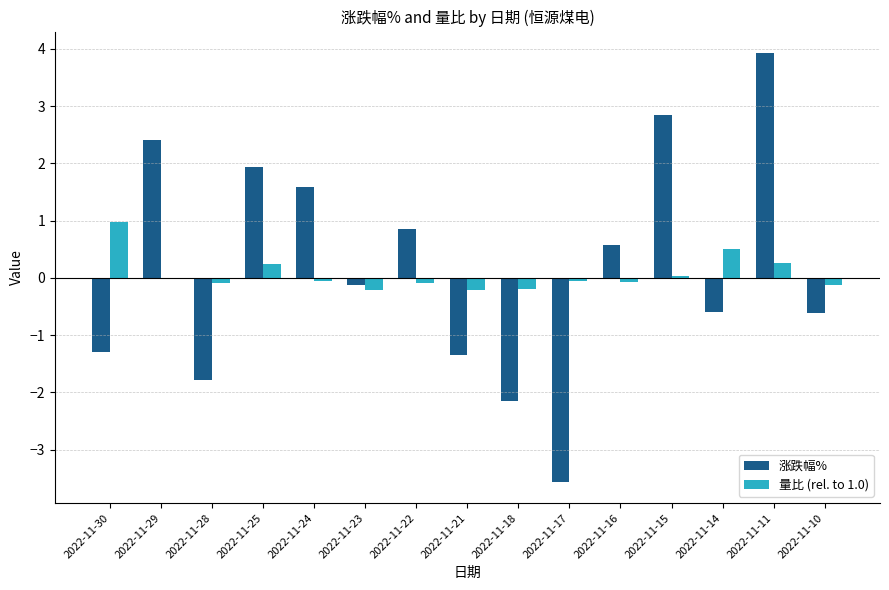

At which category is the sum across all series the highest?

2022-11-11